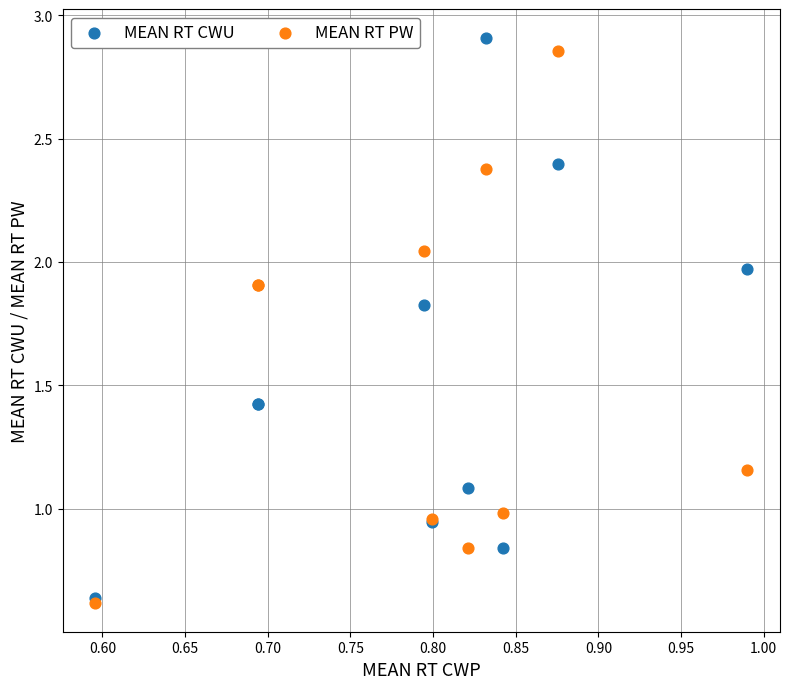

What are all the series names shown in the legend?

MEAN RT CWU, MEAN RT PW